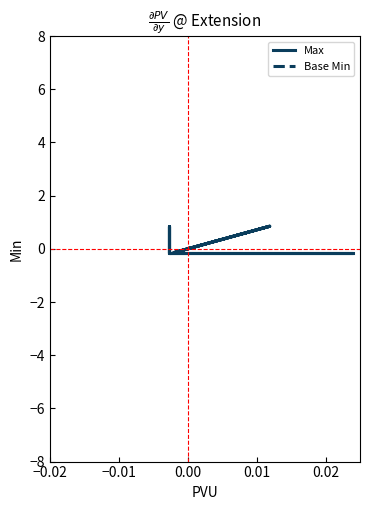

Reading left to right, list all the values displayed in this chart.

Max: -0.1	-0.1	-0.1	-0.1	-0.1	0.8	-0.1	-0.1	-0.1	-0.1	0.8	-0.1	-0.1	-0.1	-0.1	0.8	-0.1	-0.1	-0.1	-0.1
Base Min: -0.1	-0.1	-0.1	-0.1	-0.1	0.8	-0.1	-0.1	-0.1	-0.1	0.8	-0.1	-0.1	-0.1	-0.1	0.8	-0.1	-0.1	-0.1	-0.1